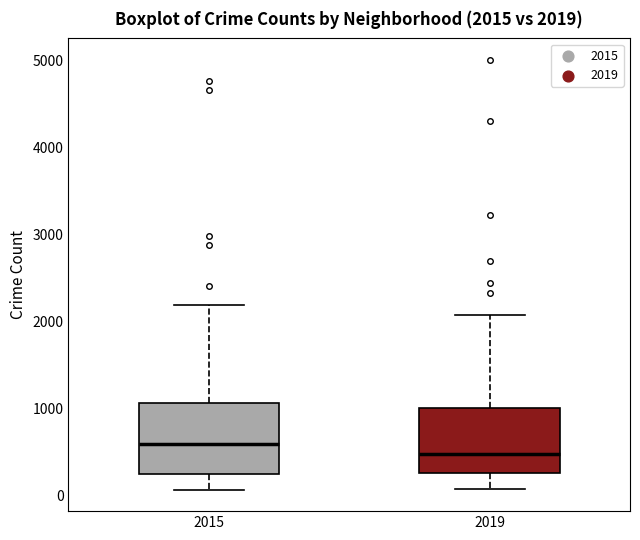

Which box's median line is the lowest?

2019